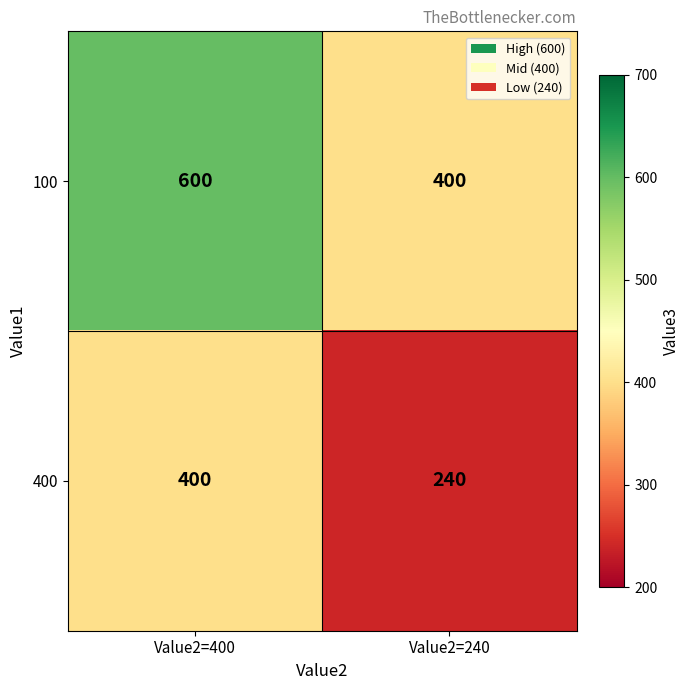

What is the minimum value shown in the chart?

240